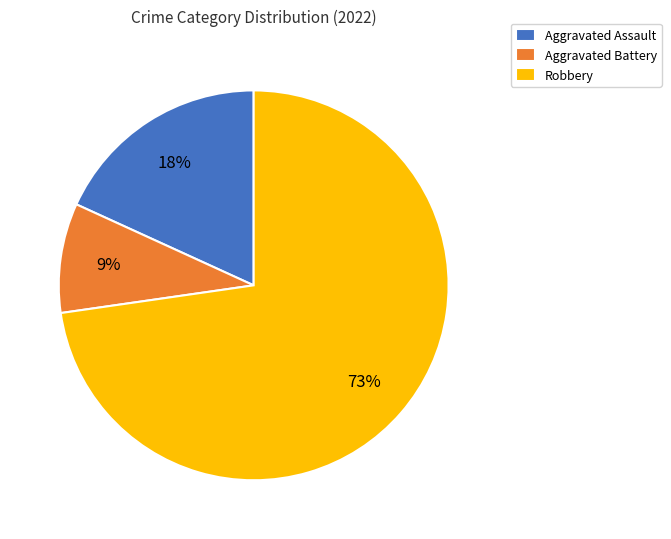

How many segments does this pie chart have?

3